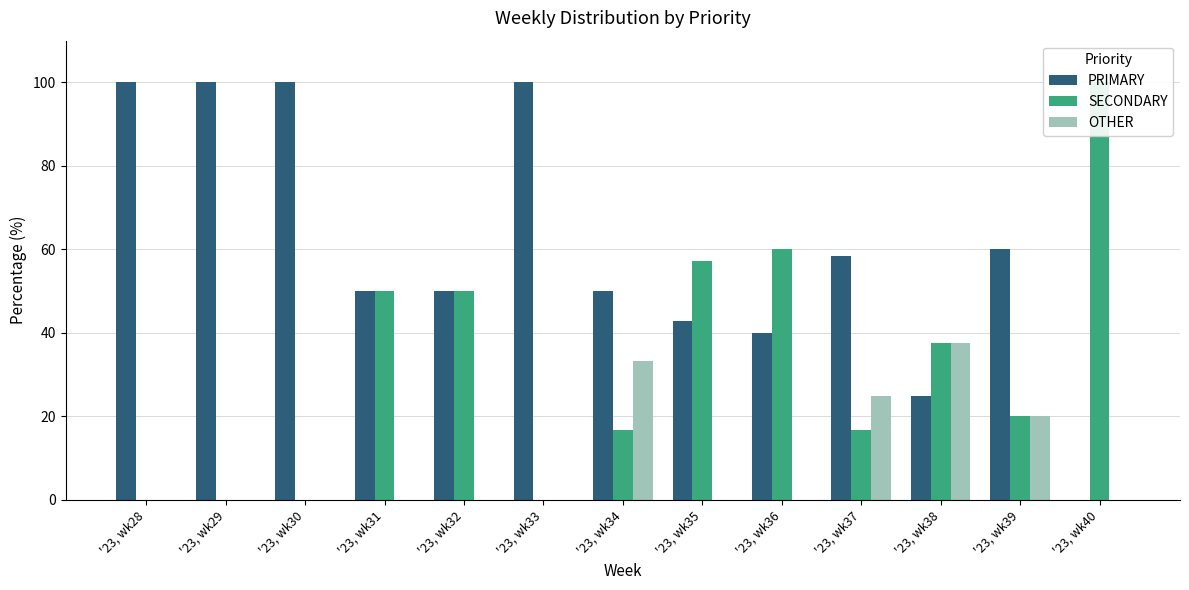

What are all the series names shown in the legend?

PRIMARY, SECONDARY, OTHER